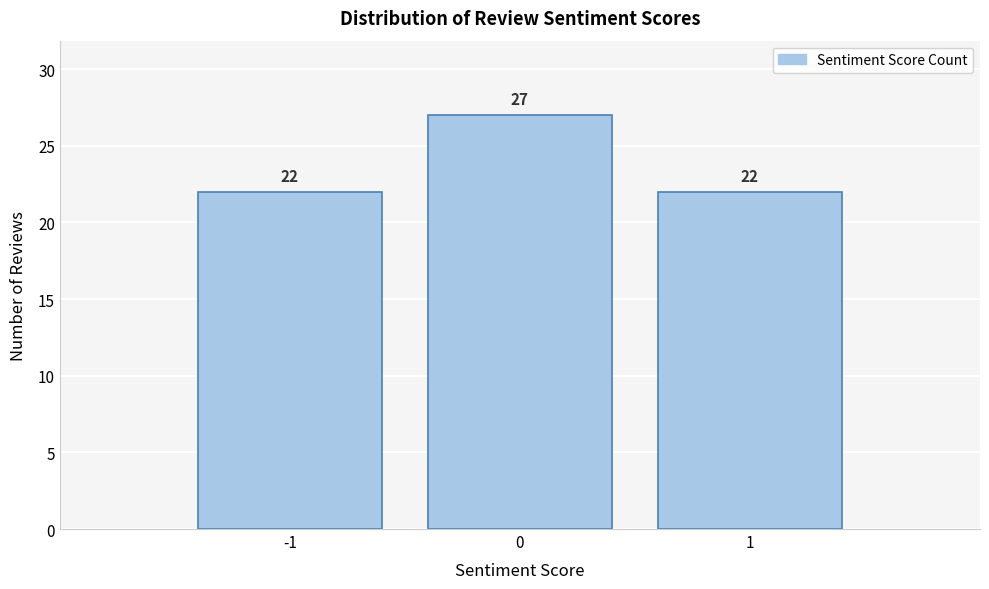

Reading left to right, list every bar in this chart as the range it spans on the x-axis followed by its height.

-1.5 to -0.5: 22
-0.5 to 0.5: 27
0.5 to 1.5: 22